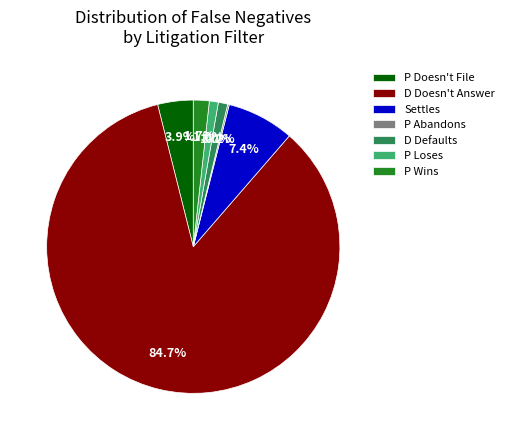

Is P Loses the majority of the pie?

No